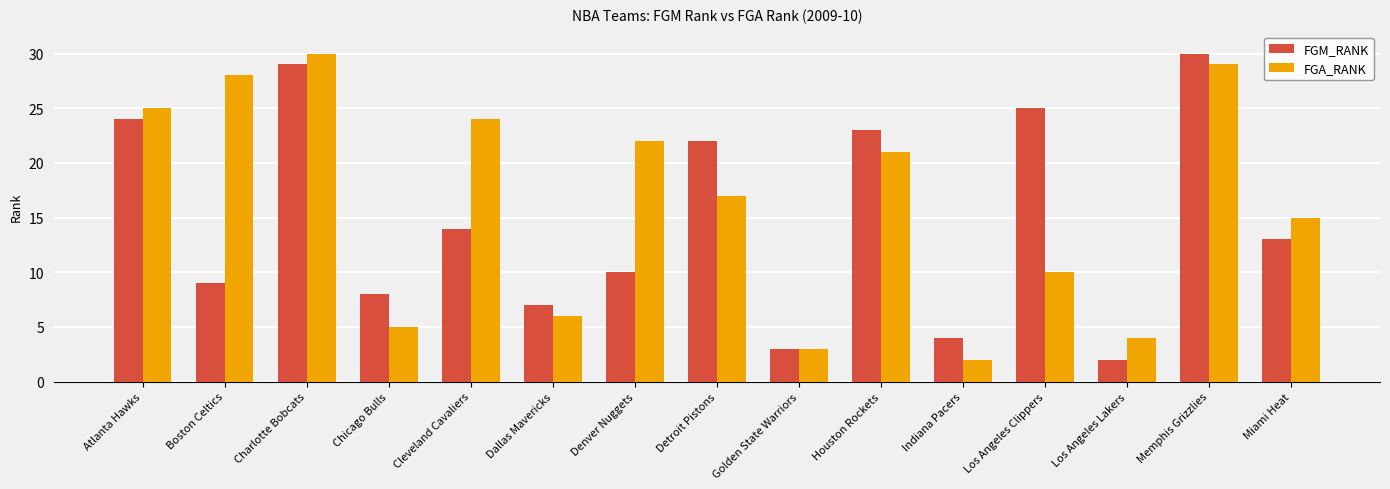

How many bars are there in total?

30